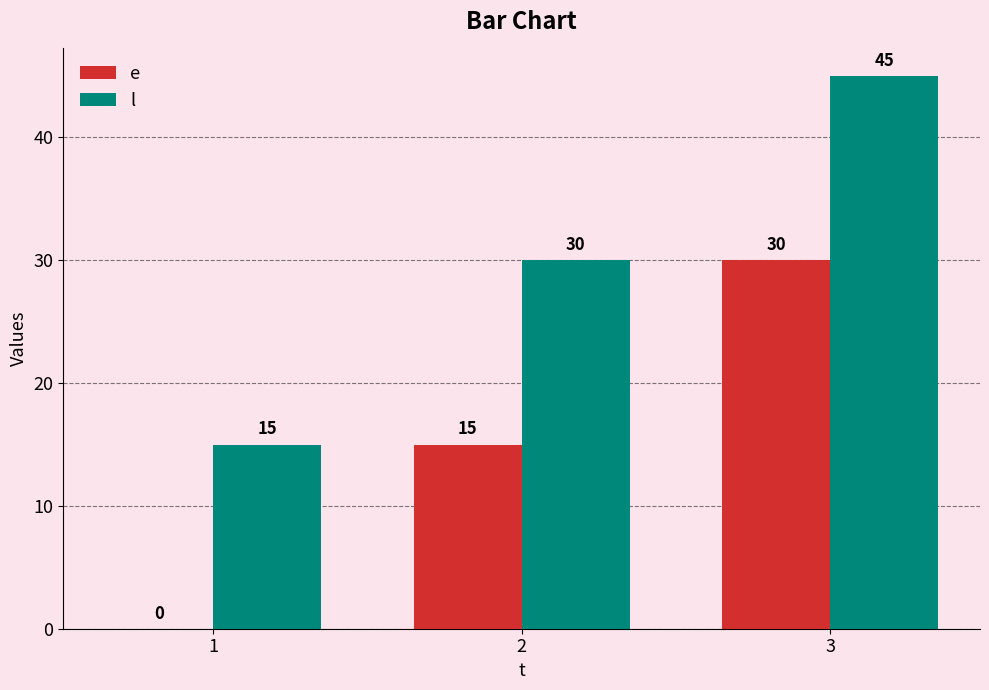

What is the sum of the l values at 1 and 2?

45